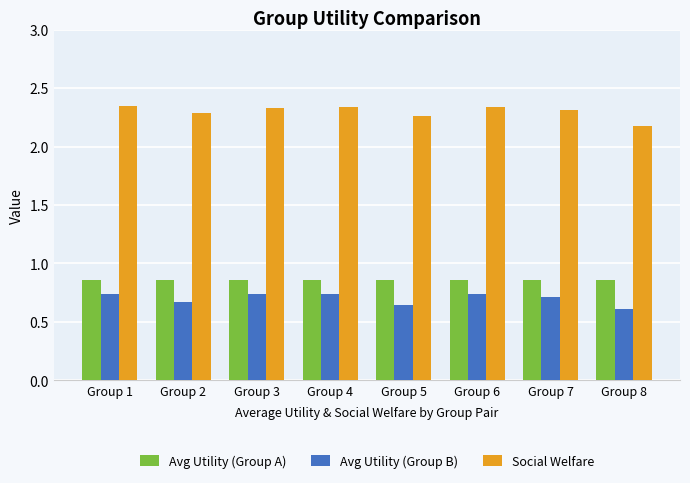

Which series has the largest total across all categories?

Social Welfare